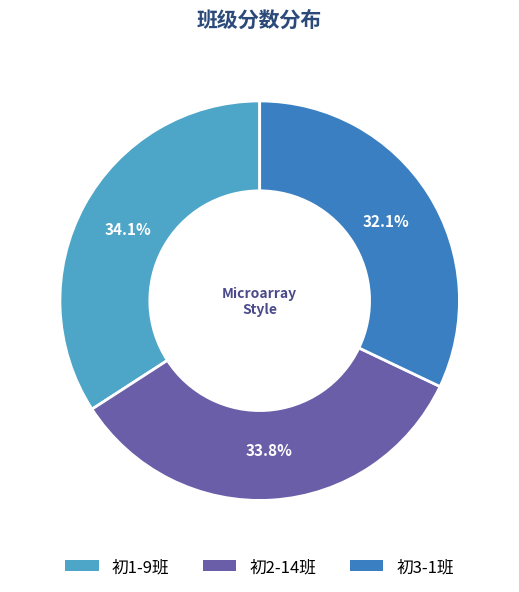

Is the sum of 初2-14班 and 初3-1班 greater than half?

Yes